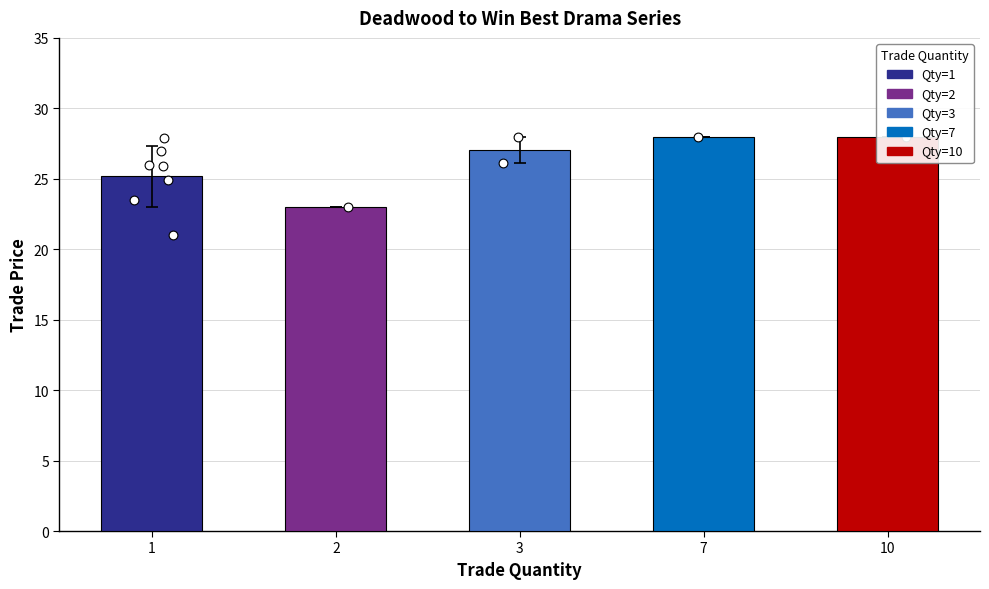

What is the change in value from 3 to 10?

+0.9